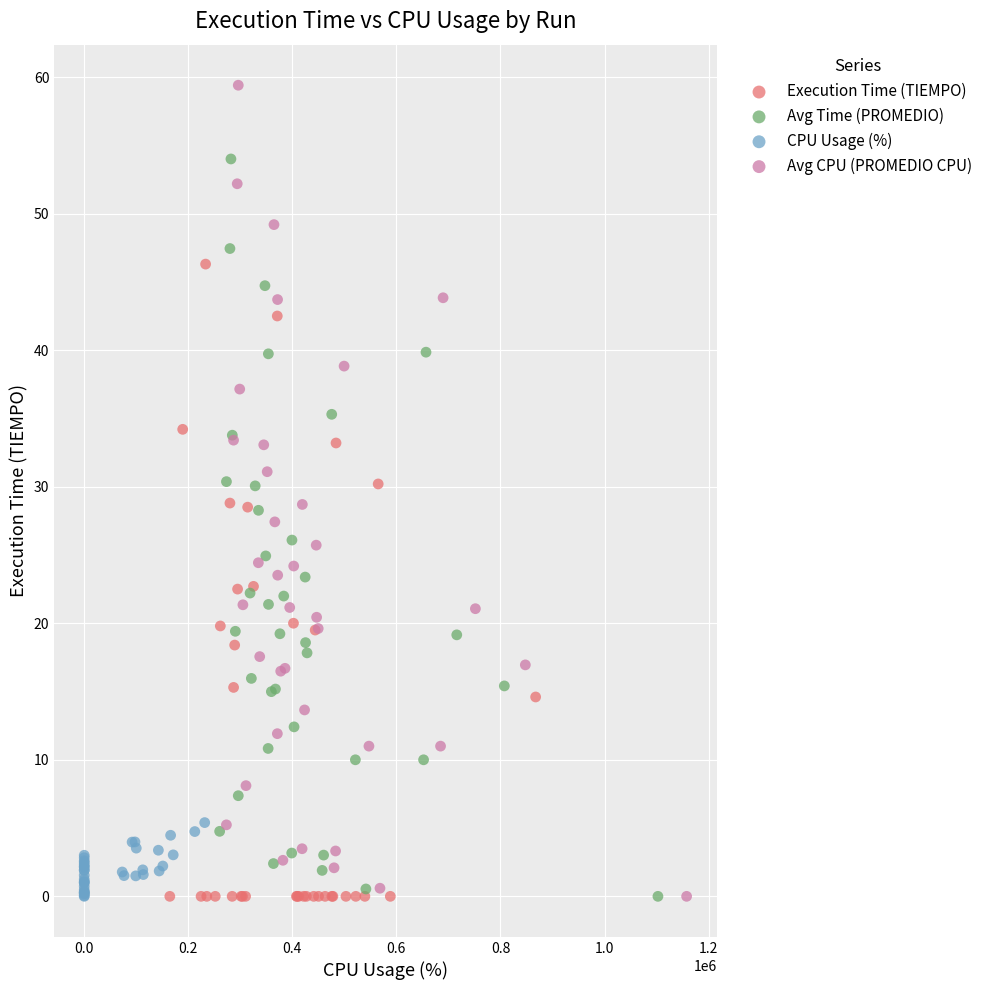

Which series has the largest Y range (max minus min)?

Avg CPU (PROMEDIO CPU)